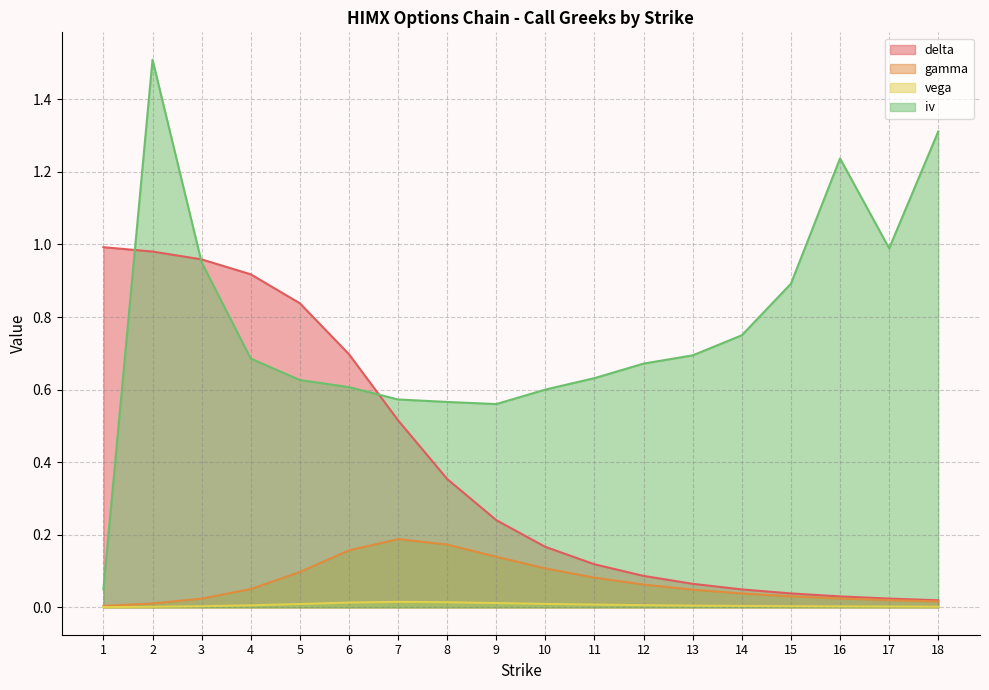

The delta series shows 0.3 at 7. True or false?

False